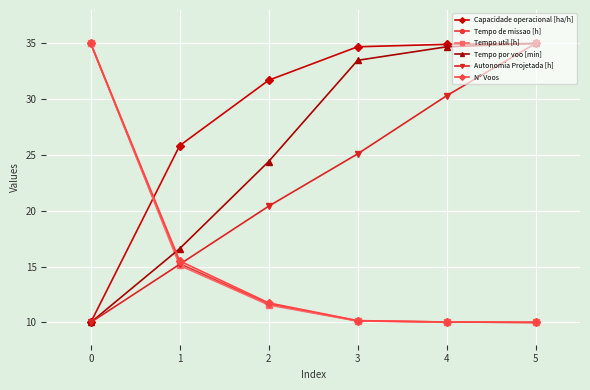

True or false: Autonomia Projetada [h] has a value of 35.0 at 5.

True